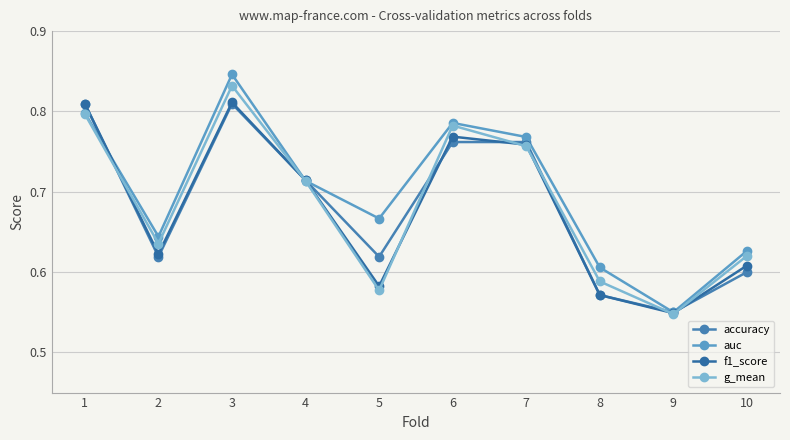

Count the number of data series in this chart.

4